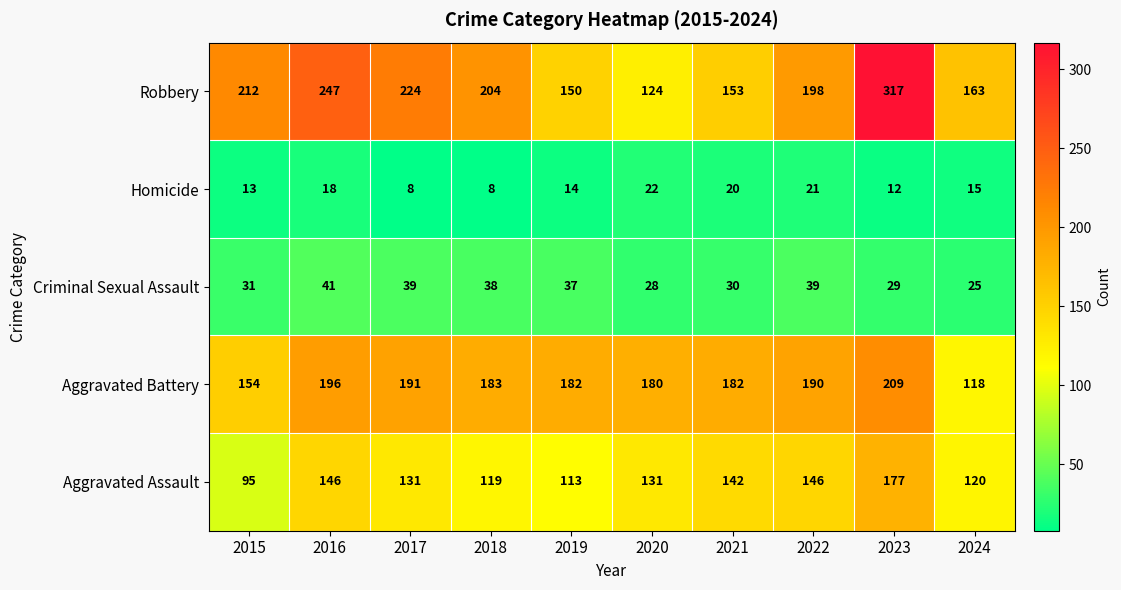

At which label does Homicide first exceed 15?

2016